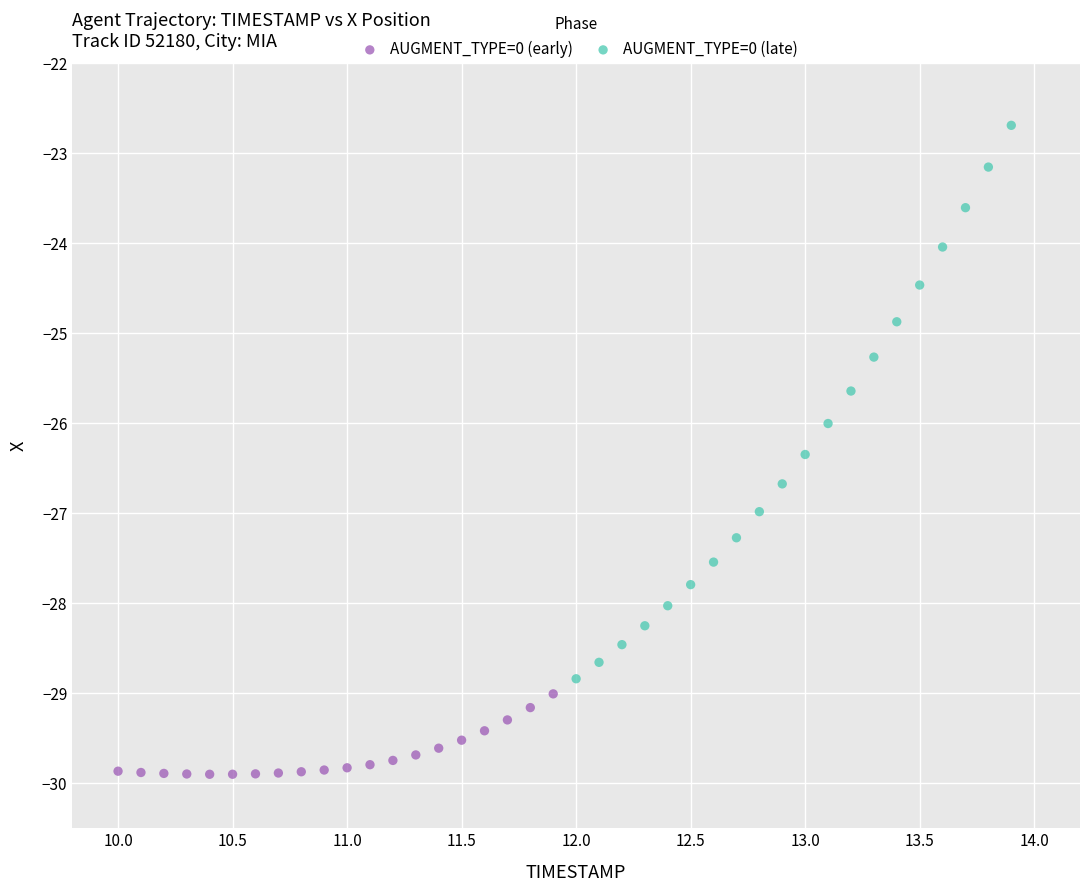

Which series has the widest spread of Y values?

AUGMENT_TYPE=0 (late)